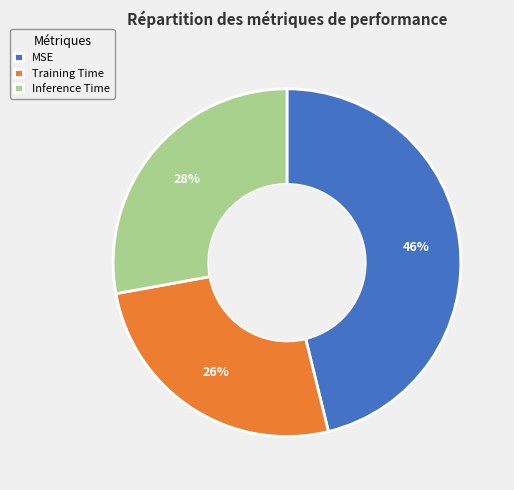

Do Inference Time and Training Time together represent more than half of the pie?

Yes